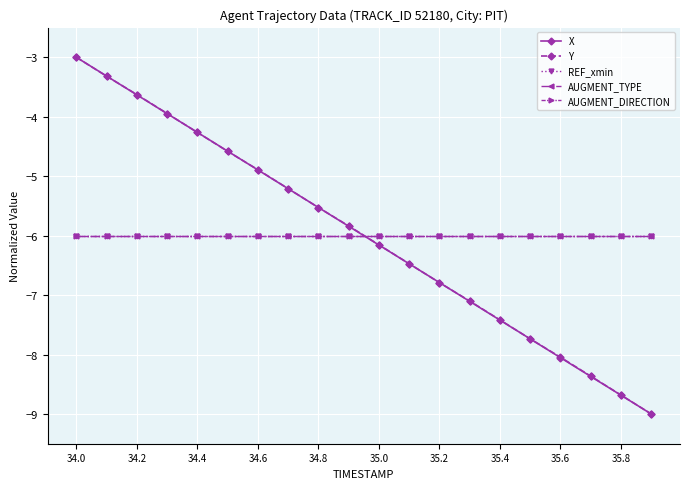

Reading right to left, transcribe all the data shown in this chart.

X: -9.0	-8.7	-8.4	-8.1	-7.7	-7.4	-7.1	-6.8	-6.5	-6.2	-5.8	-5.5	-5.2	-4.9	-4.6	-4.3	-3.9	-3.6	-3.3	-3.0
Y: -9.0	-8.7	-8.4	-8.0	-7.7	-7.4	-7.1	-6.8	-6.5	-6.2	-5.8	-5.5	-5.2	-4.9	-4.6	-4.3	-3.9	-3.6	-3.3	-3.0
REF_xmin: -6.0	-6.0	-6.0	-6.0	-6.0	-6.0	-6.0	-6.0	-6.0	-6.0	-6.0	-6.0	-6.0	-6.0	-6.0	-6.0	-6.0	-6.0	-6.0	-6.0
AUGMENT_TYPE: -6.0	-6.0	-6.0	-6.0	-6.0	-6.0	-6.0	-6.0	-6.0	-6.0	-6.0	-6.0	-6.0	-6.0	-6.0	-6.0	-6.0	-6.0	-6.0	-6.0
AUGMENT_DIRECTION: -6.0	-6.0	-6.0	-6.0	-6.0	-6.0	-6.0	-6.0	-6.0	-6.0	-6.0	-6.0	-6.0	-6.0	-6.0	-6.0	-6.0	-6.0	-6.0	-6.0